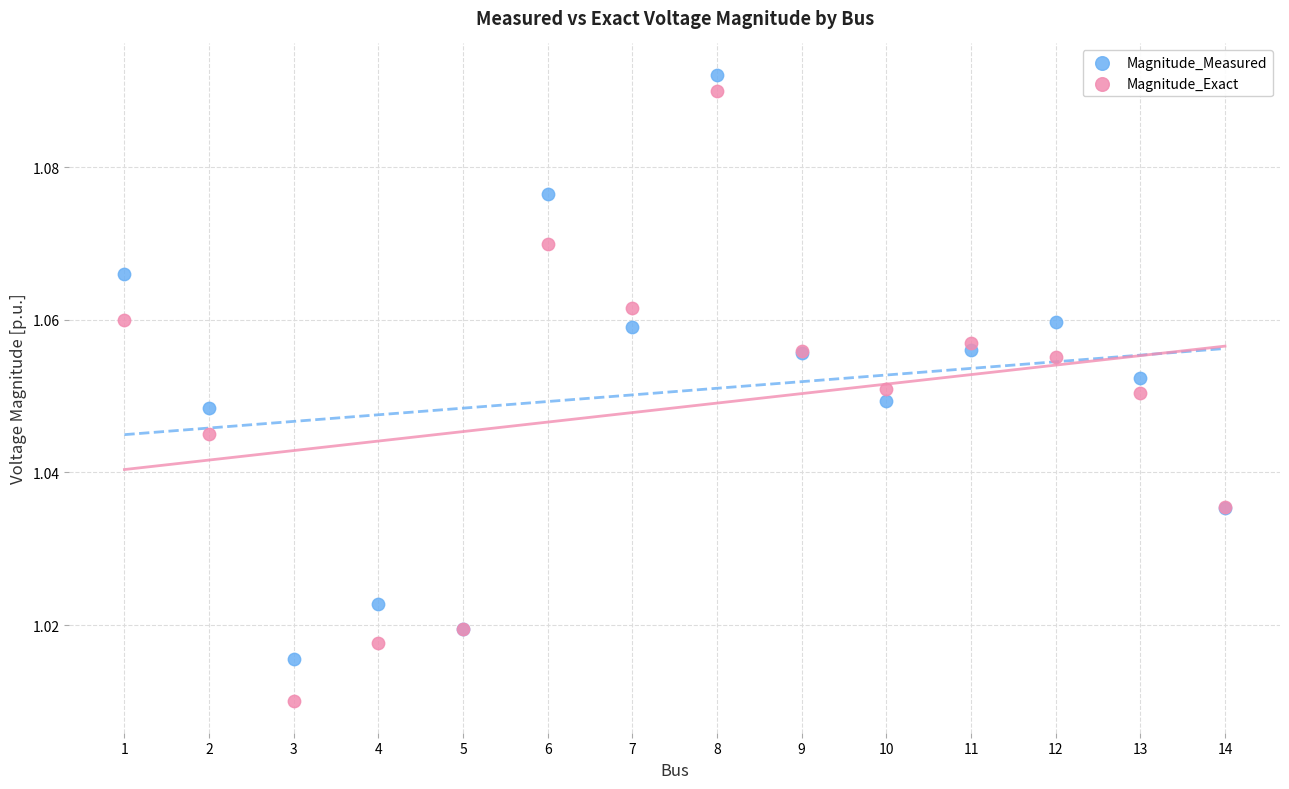

Which series reaches the minimum Y coordinate?

Magnitude_Exact